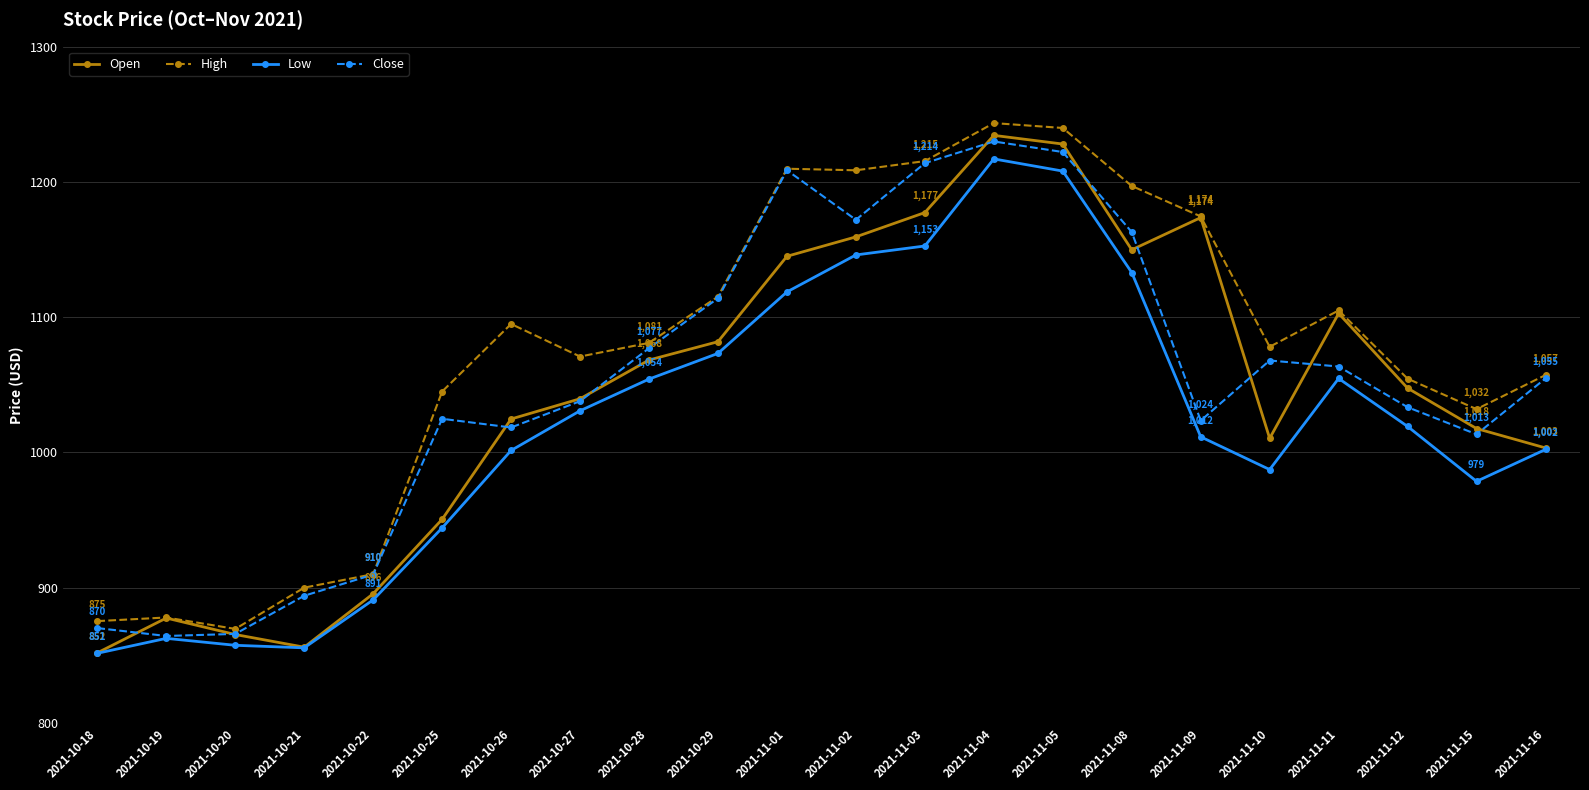

List the series in order of their overall mean, highest first.

High, Close, Open, Low